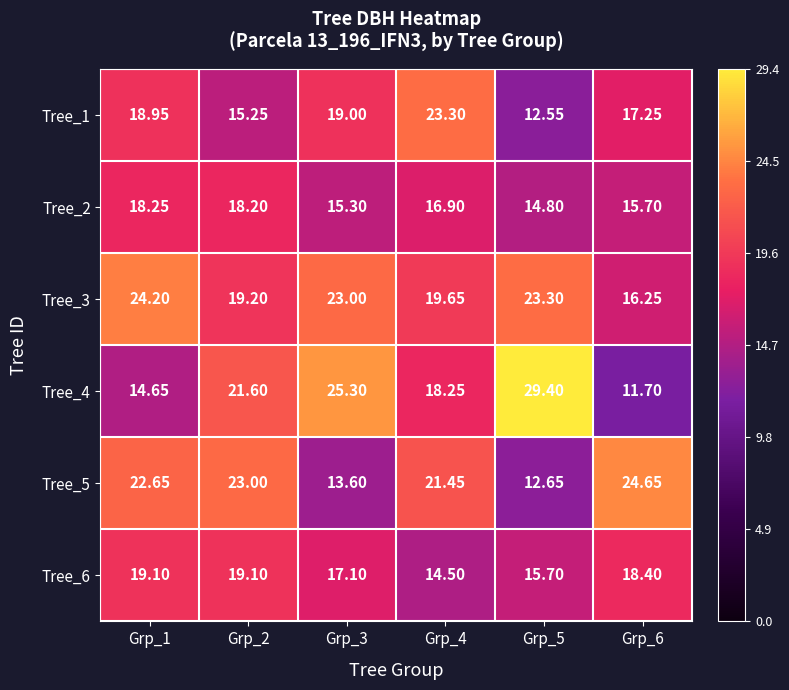

Is the value of Tree_1 at Grp_3 greater than the value of Tree_3 at Grp_2?

No